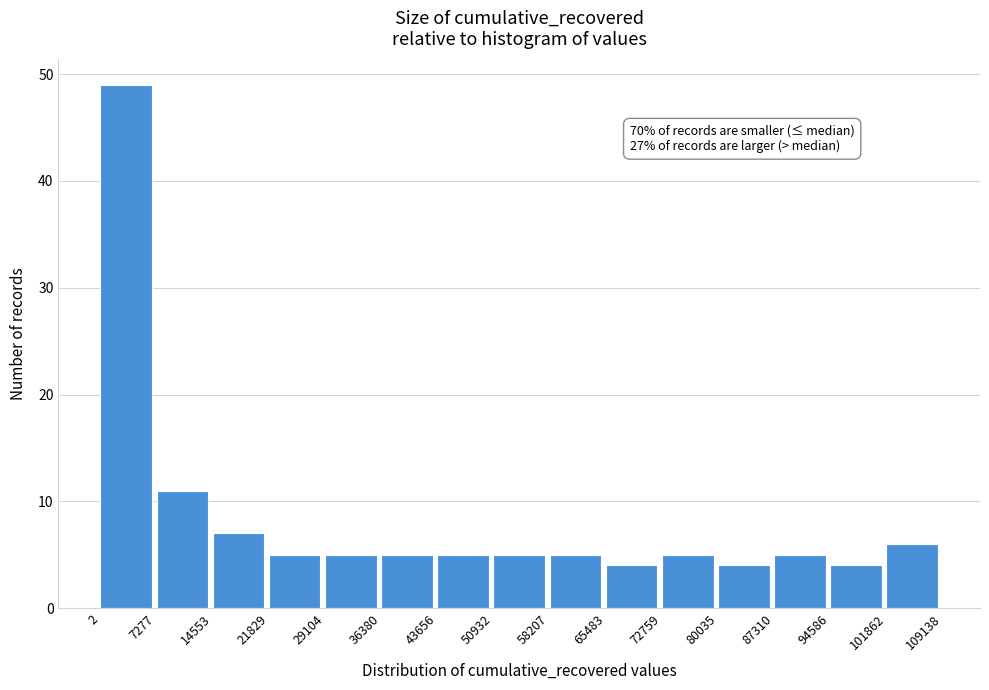

Over which range of the x-axis is the bar tallest?

2 to 7277